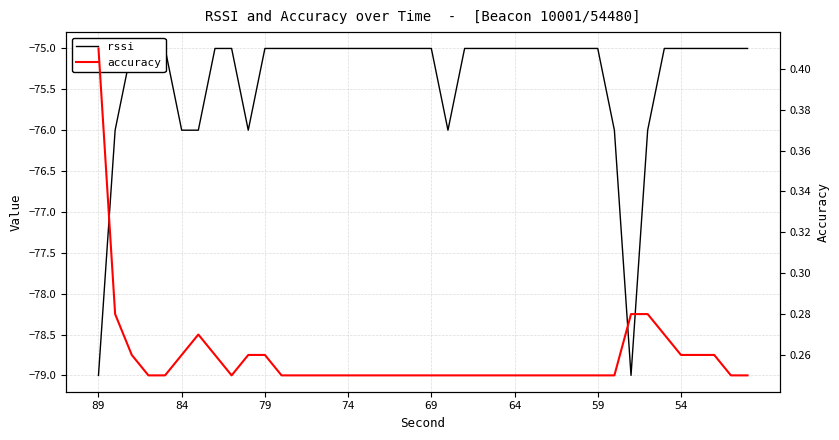

True or false: accuracy and rssi intersect in this chart.

False